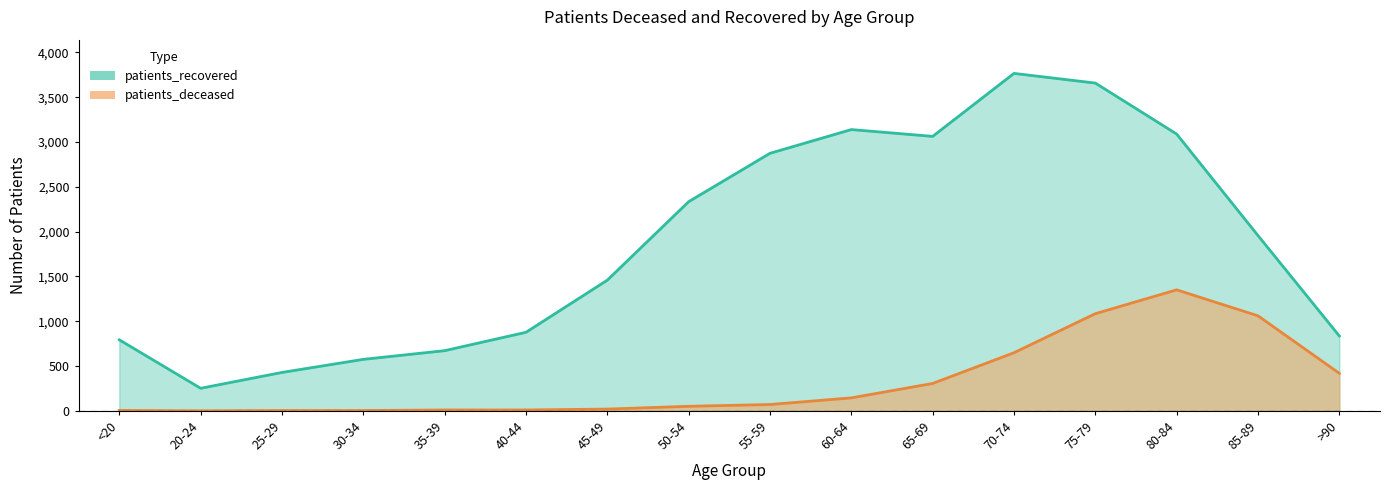

What is the sum of the patients_deceased values at 25-29 and 80-84?

1353